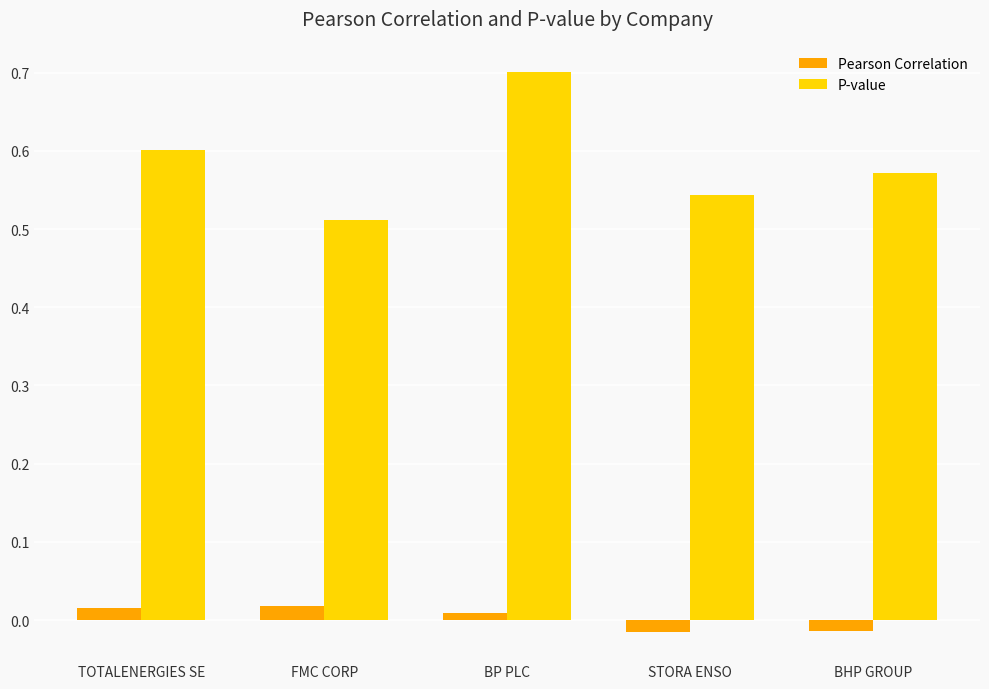

How many bars are there in each group?

2